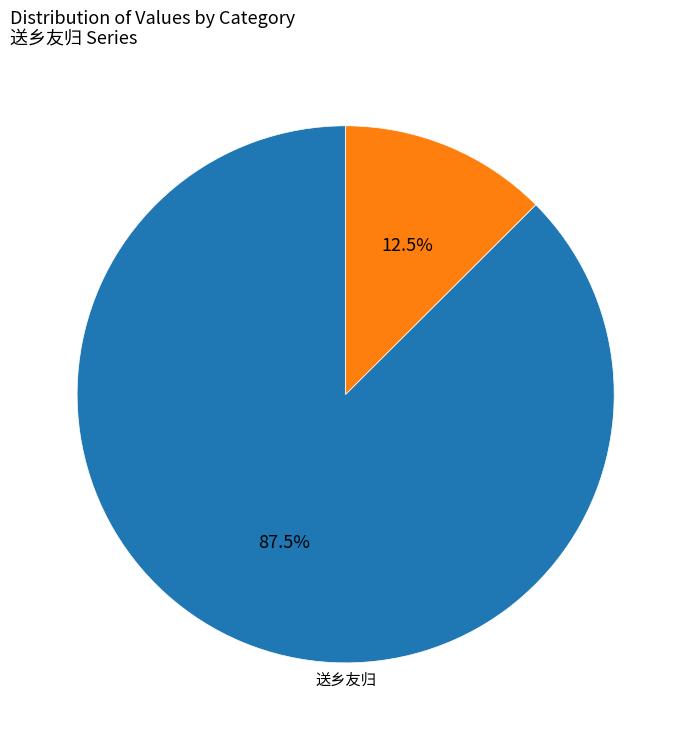

Is there any slice that represents more than half of the pie?

Yes